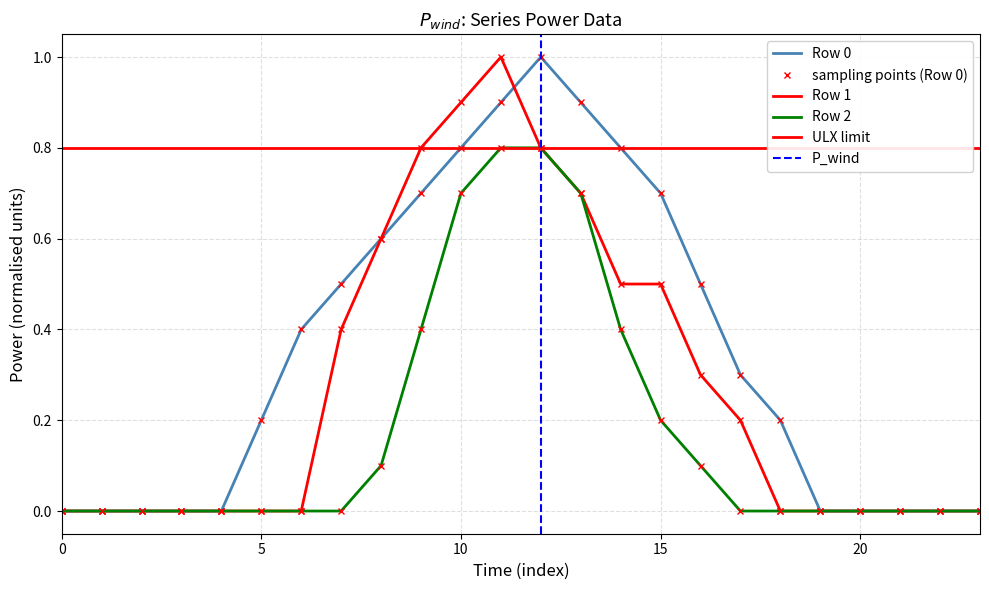

Rank the series at 20 from lowest to highest value.

Row 0, Row 1, Row 2